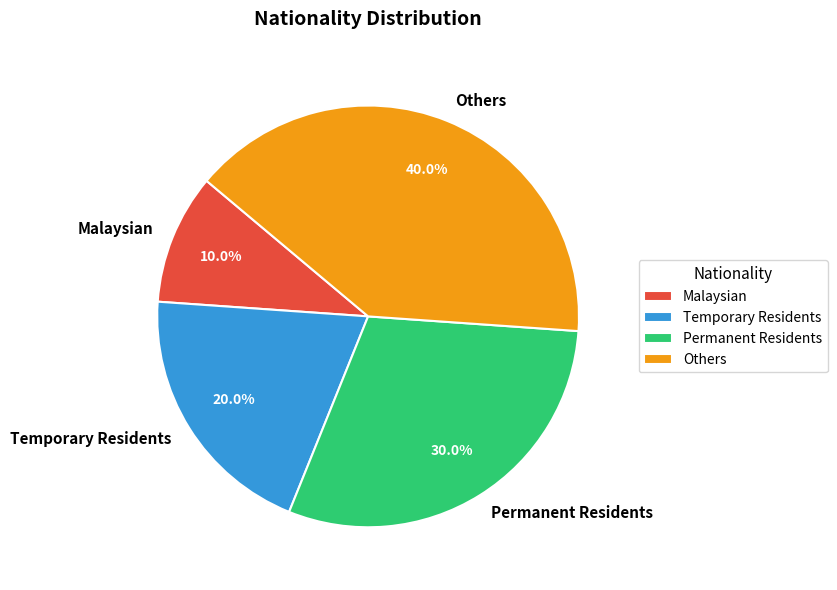

Is it true that Temporary Residents is 20% of the pie?

True